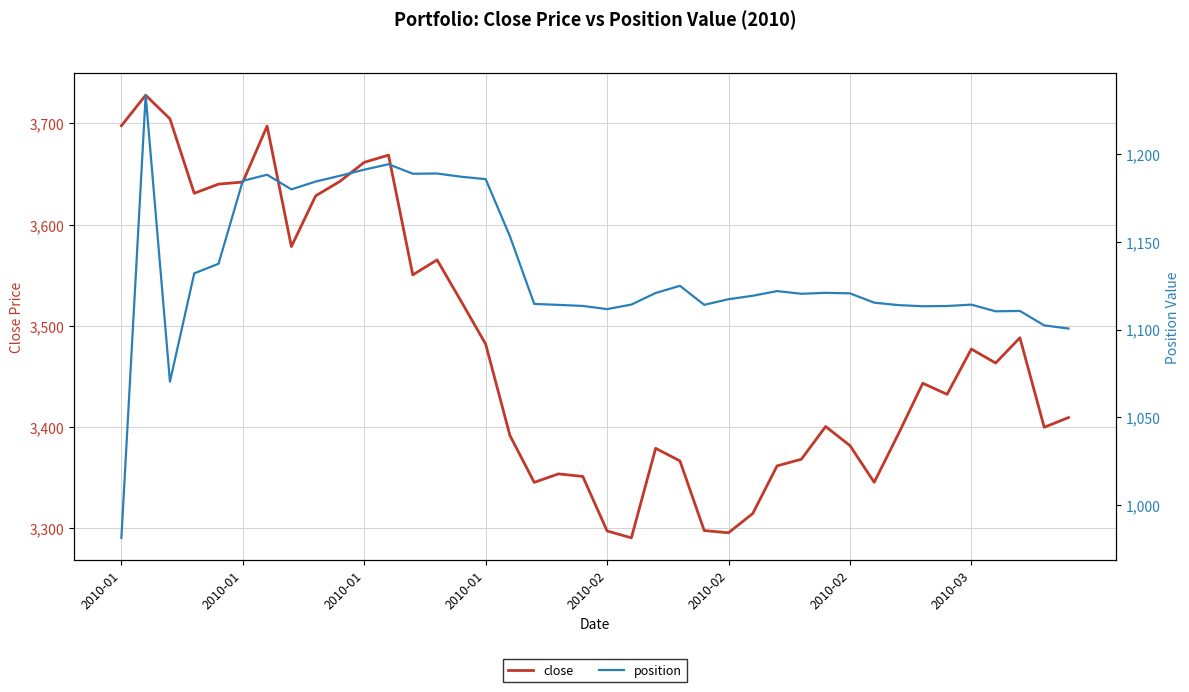

True or false: position and close cross at least once.

False